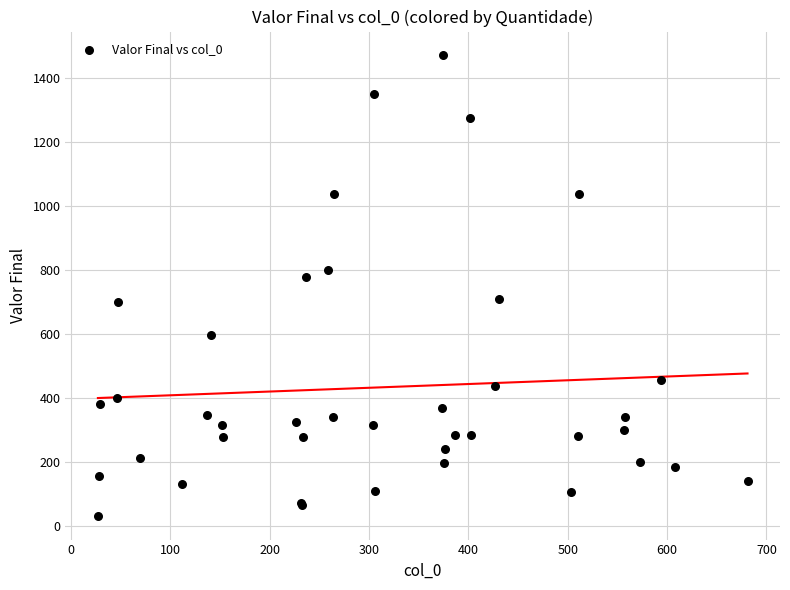

What Y value in the scatter plot is closest to 751?

777